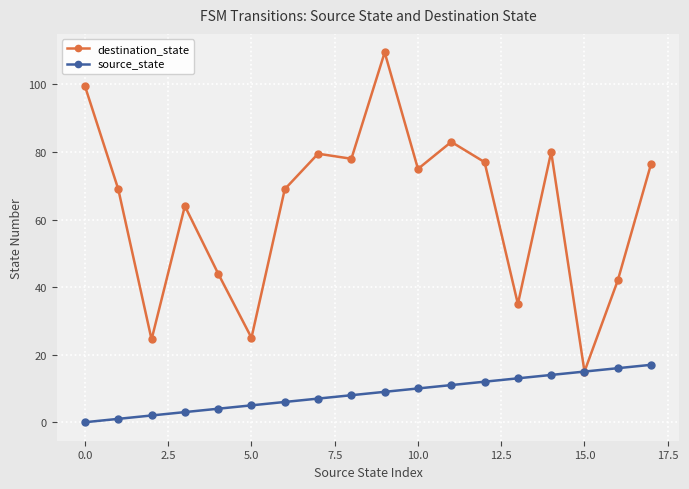

Rank the series by their maximum value, from lowest to highest.

source_state, destination_state